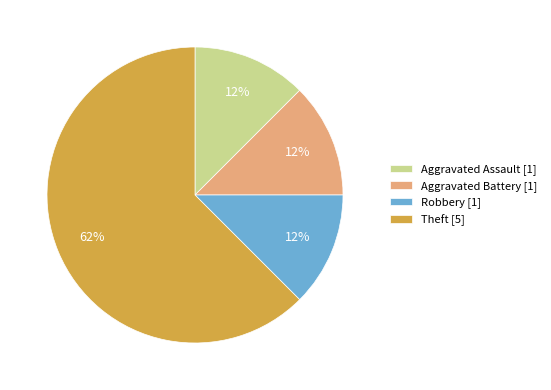

True or false: Robbery accounts for 23% of the total.

False